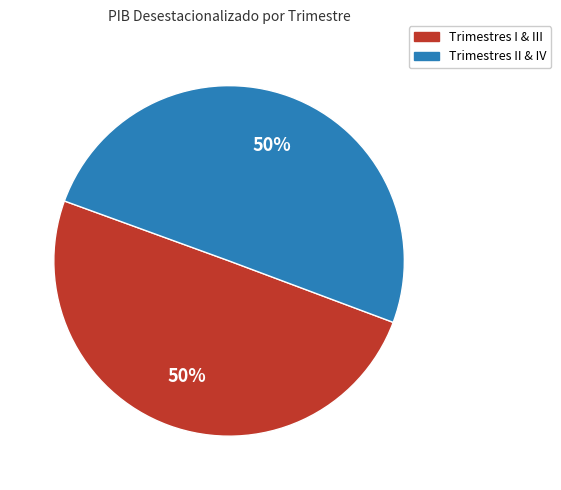

The Trimestres II & IV slice represents 50% of the pie. True or false?

True